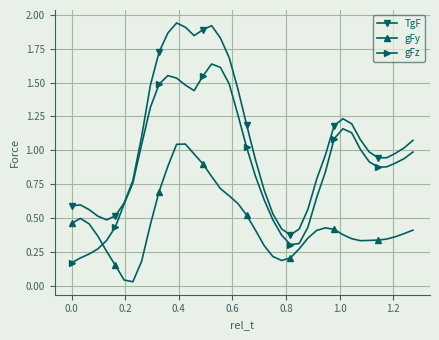

True or false: gFz and gFy intersect in this chart.

True